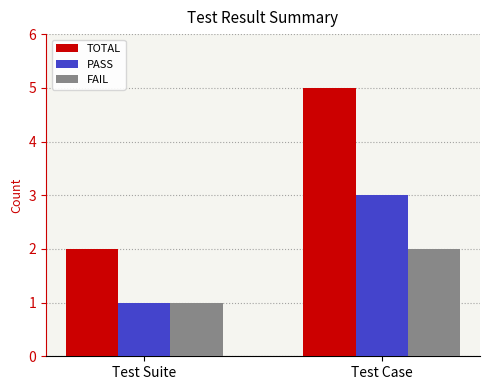

The value of FAIL at Test Case is 2. True or false?

True